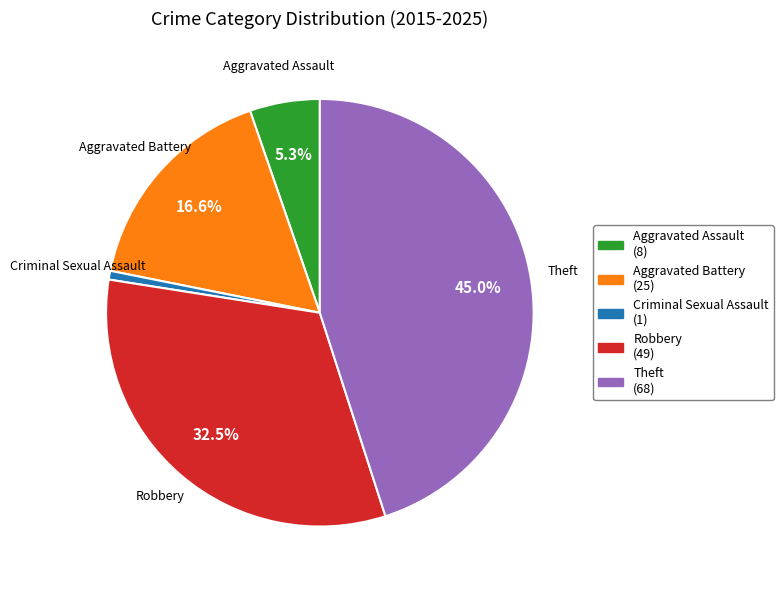

Count the number of slices in the pie.

5